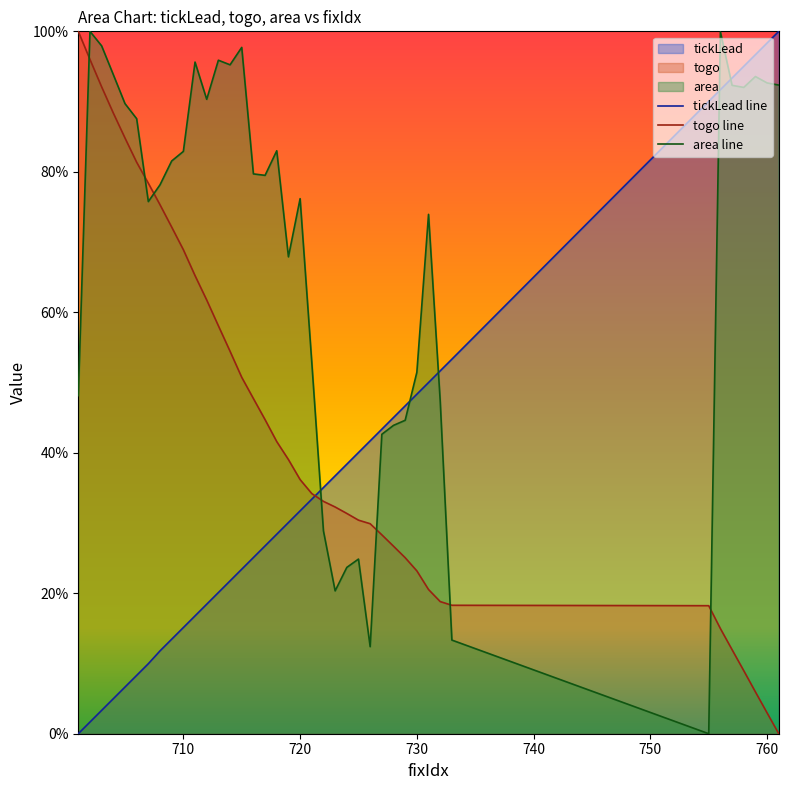

How many times do togo line and area line cross each other?

7